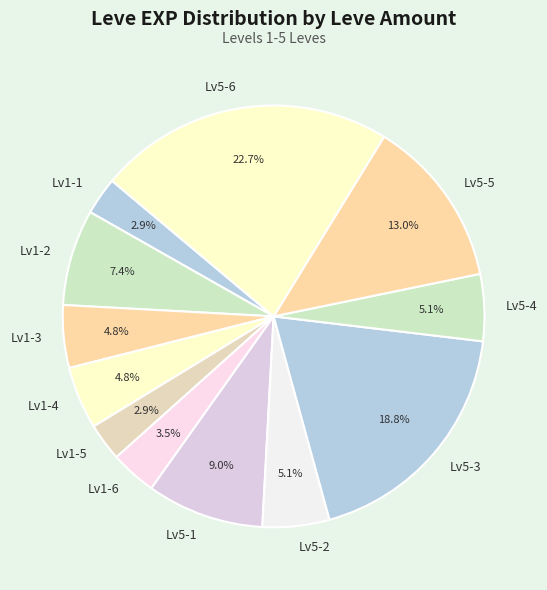

What is the ratio of the value at Lv5-1 to the value at Lv1-2?

1.2